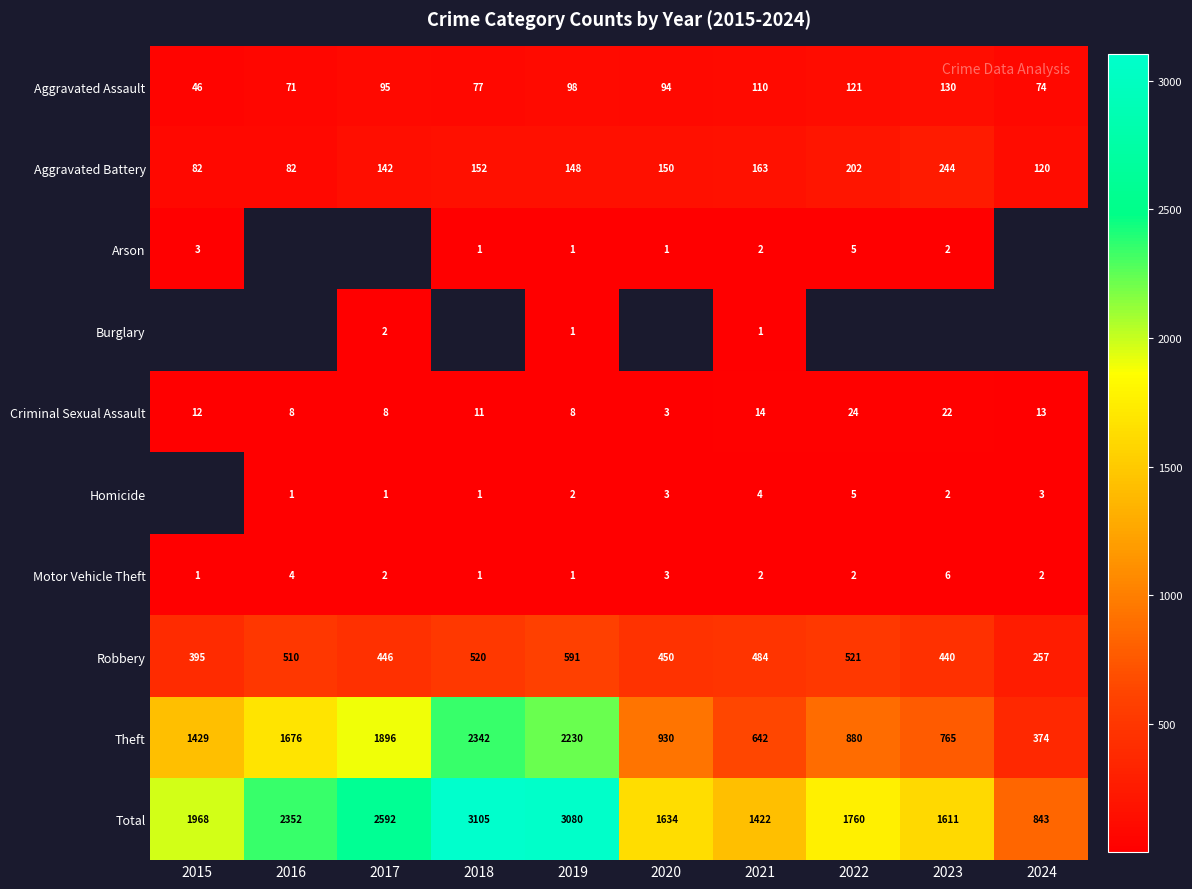

Count the number of categories in the chart.

10